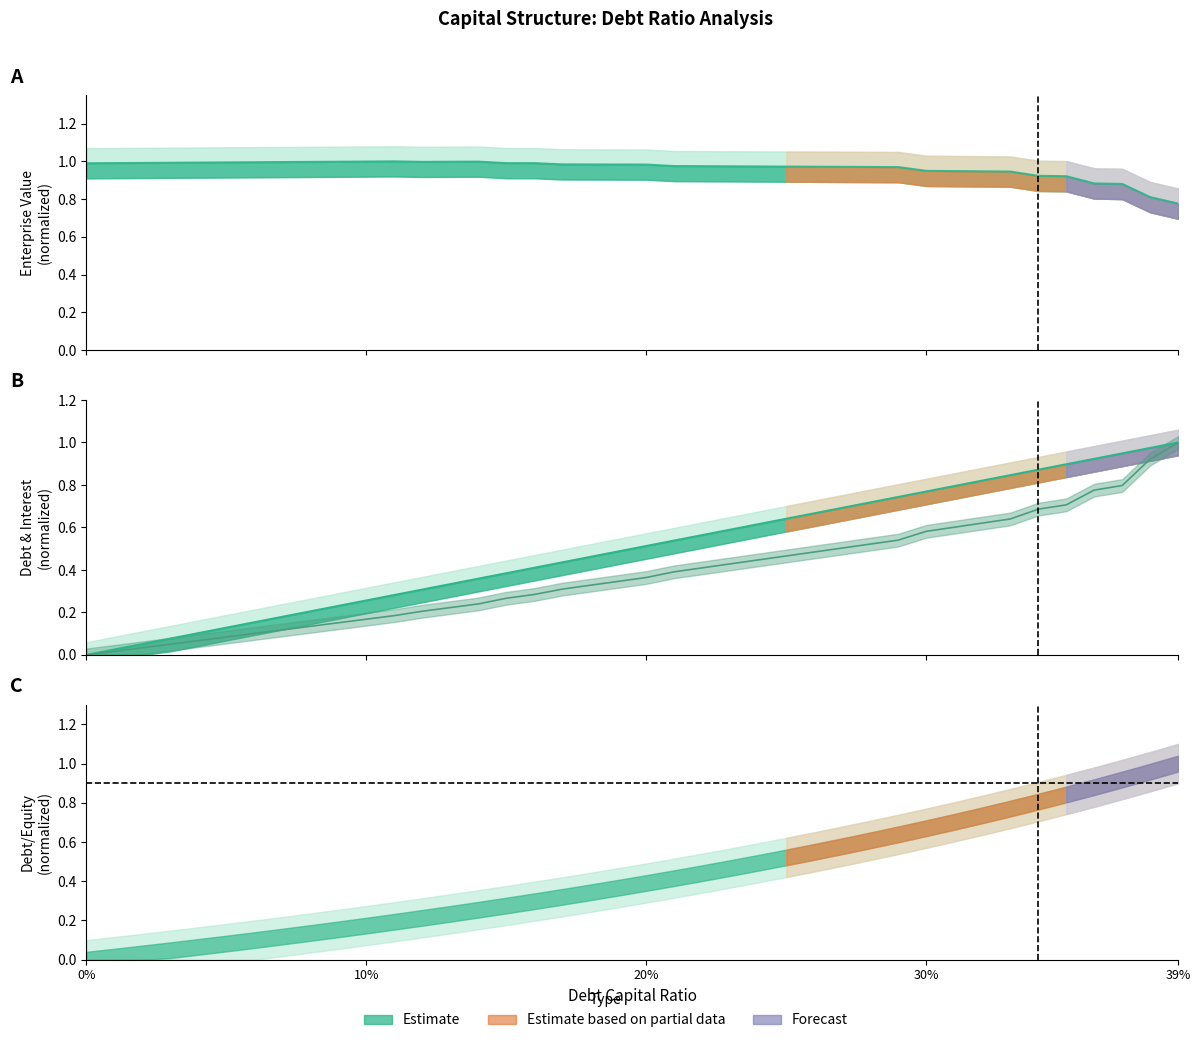

Reading left to right, extract all data points from this chart.

debt_capital: 0.0	0.0	0.1	0.1	0.1	0.1	0.2	0.2	0.2	0.2	0.3	0.3	0.3	0.3	0.4	0.4	0.4	0.4	0.5	0.5	0.5	0.5	0.6	0.6	0.6	0.6	0.7	0.7	0.7	0.7	0.8	0.8	0.8	0.8	0.9	0.9	0.9	0.9	1.0	1.0
enterprise_value: 1.0	1.0	1.0	1.0	1.0	1.0	1.0	1.0	1.0	1.0	1.0	1.0	1.0	1.0	1.0	1.0	1.0	1.0	1.0	1.0	1.0	1.0	1.0	1.0	1.0	1.0	1.0	1.0	1.0	1.0	0.9	0.9	0.9	0.9	0.9	0.9	0.9	0.9	0.8	0.8
debt: 0.0	0.0	0.0	0.1	0.1	0.1	0.1	0.1	0.1	0.2	0.2	0.2	0.2	0.2	0.2	0.3	0.3	0.3	0.3	0.3	0.4	0.4	0.4	0.4	0.4	0.5	0.5	0.5	0.5	0.5	0.6	0.6	0.6	0.6	0.7	0.7	0.8	0.8	0.9	1.0